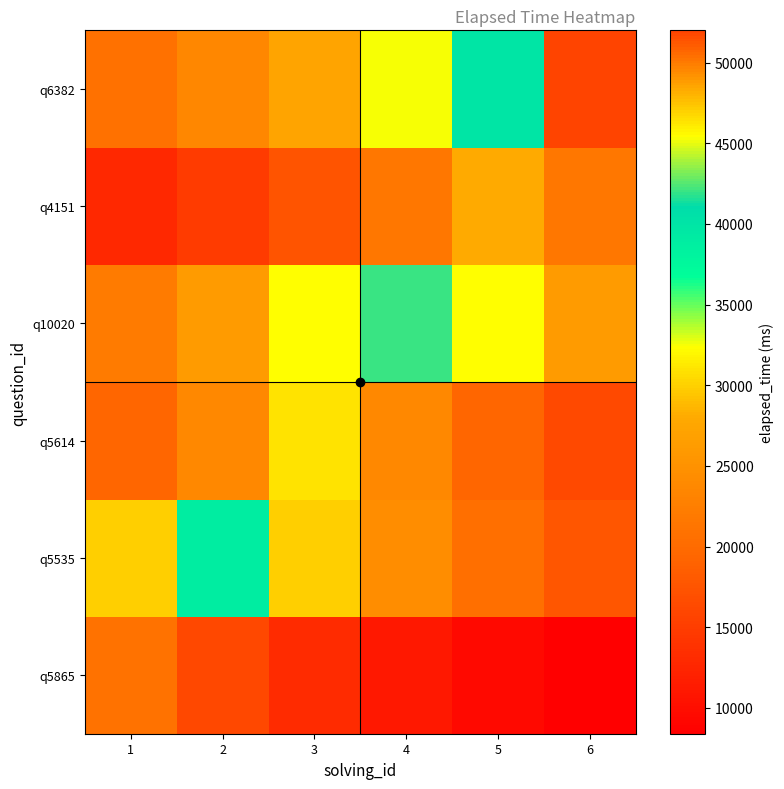

At how many categories does at least one series exceed 23165?

6